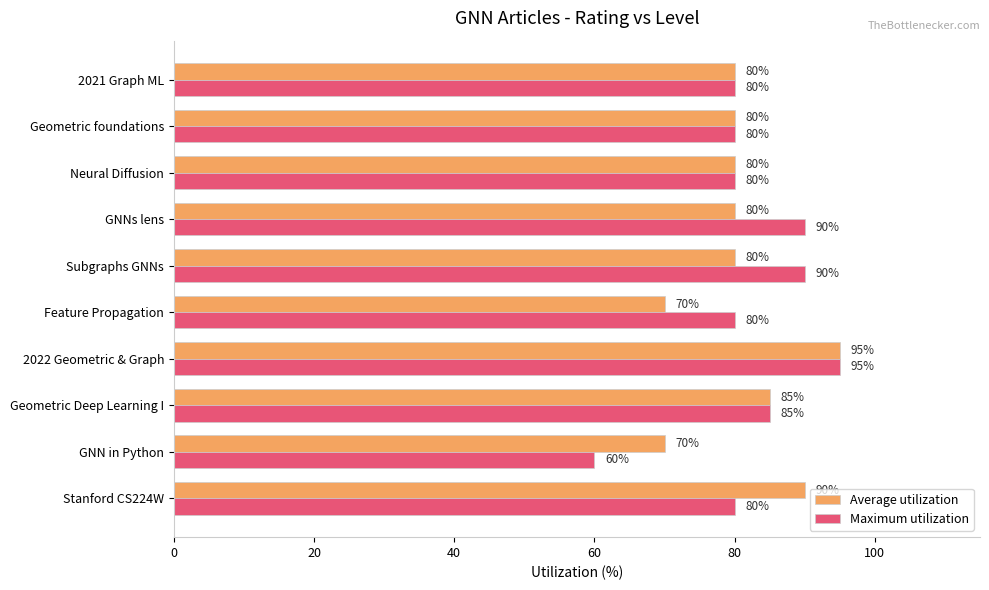

What value does the Maximum utilization series have at Neural Diffusion?

80